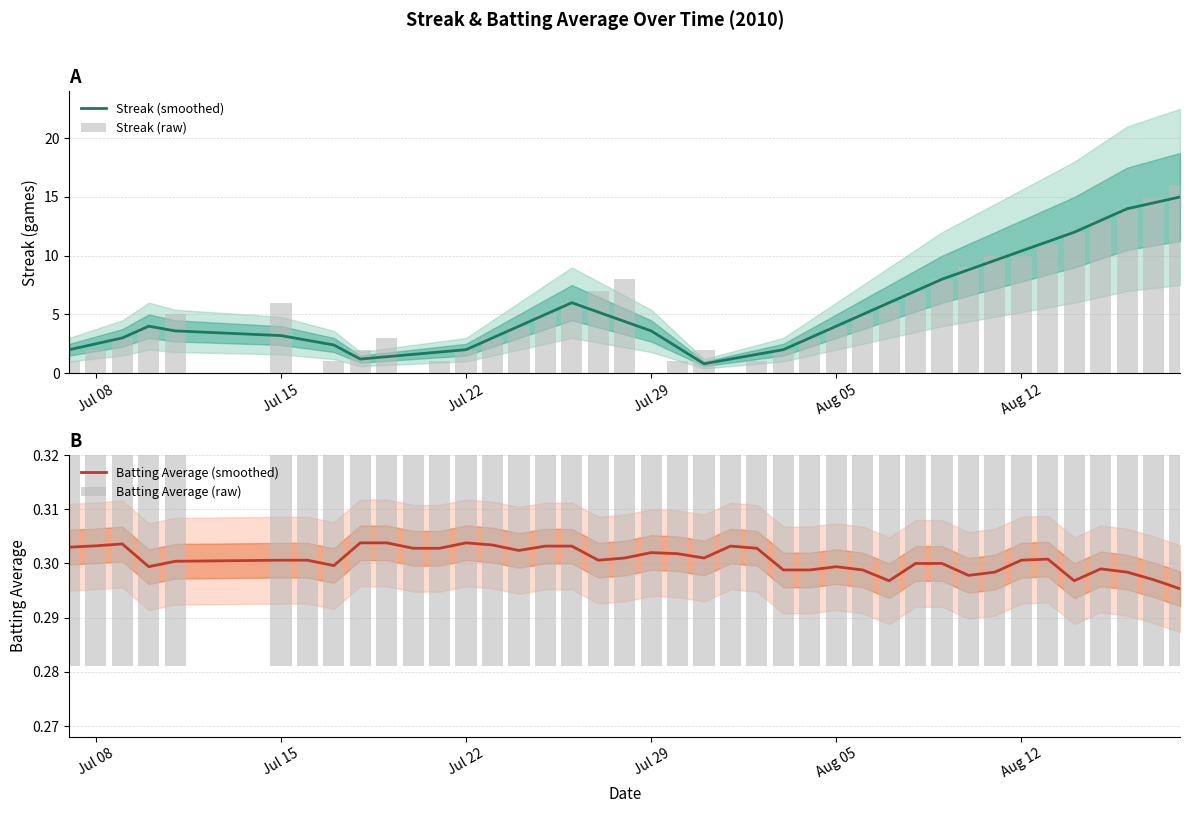

What is the lowest value of the Streak (smoothed) series?

0.8